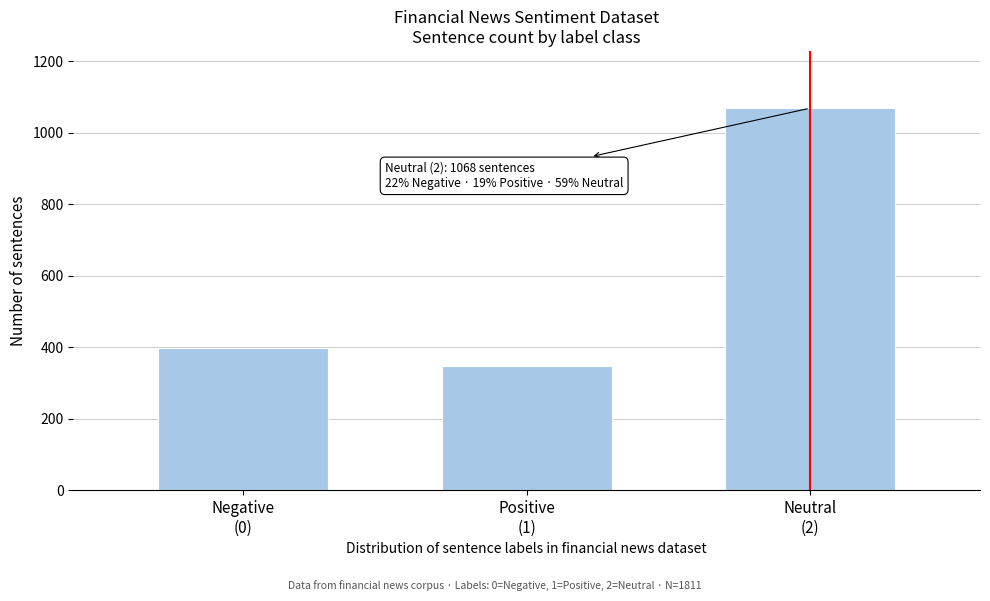

Reading right to left, transcribe all the data shown in this chart.

1068	346	397